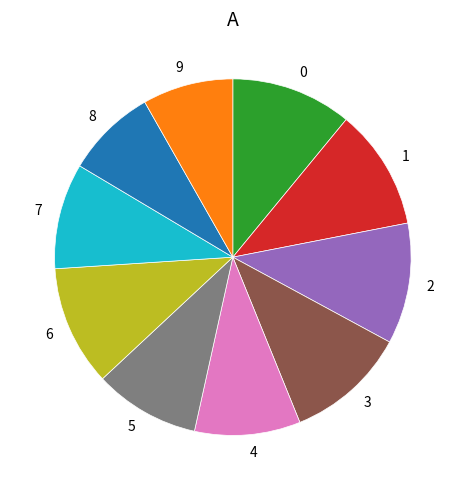

Is there any slice that represents more than half of the pie?

No